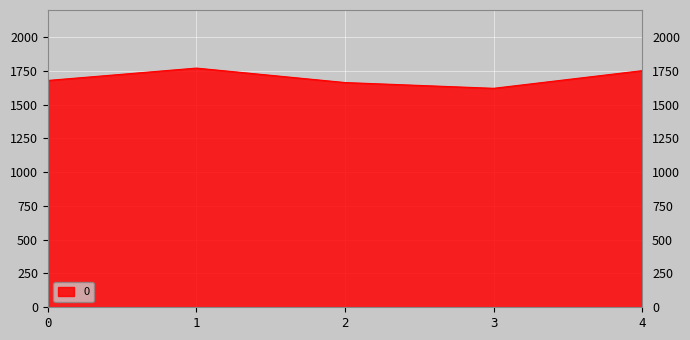

How many values are below 1678?

2